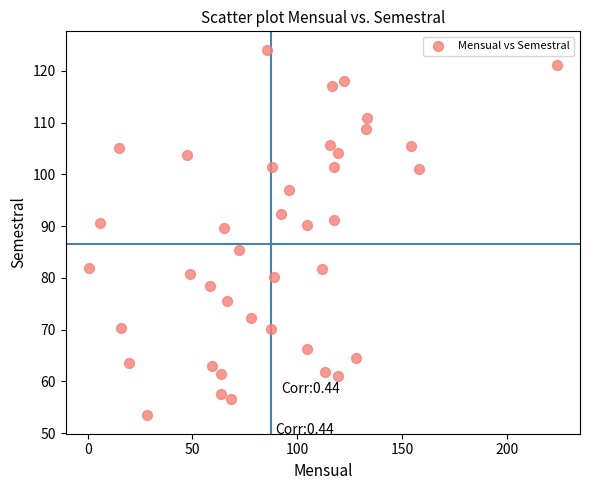

What is the range of X values (max minus min)?

223.1